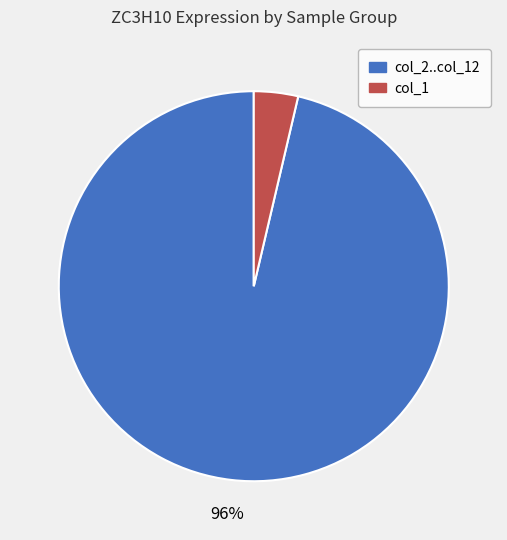

To the nearest percent, what is the average slice percentage?

50%